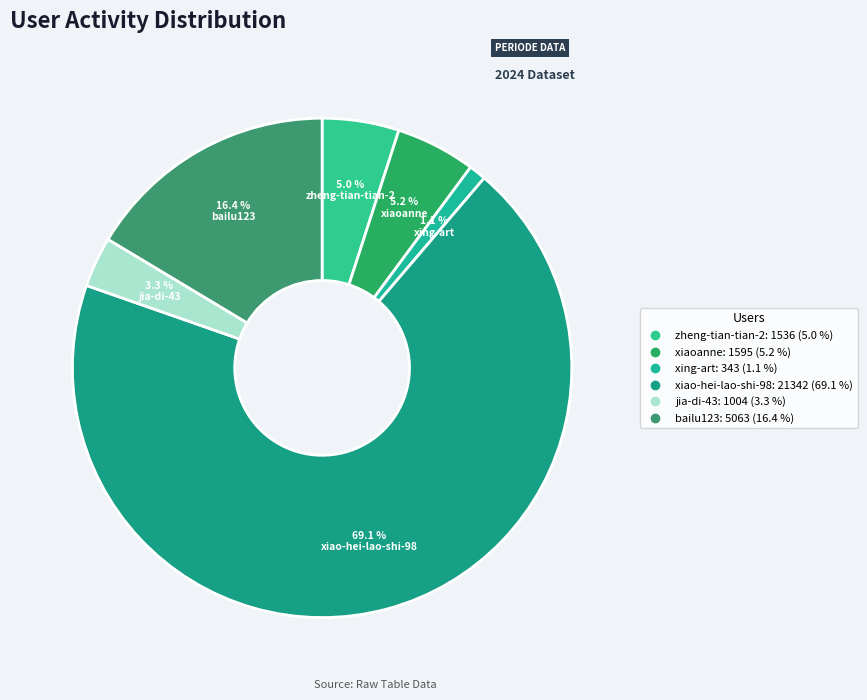

What is the smallest slice in the pie chart?

xing-art